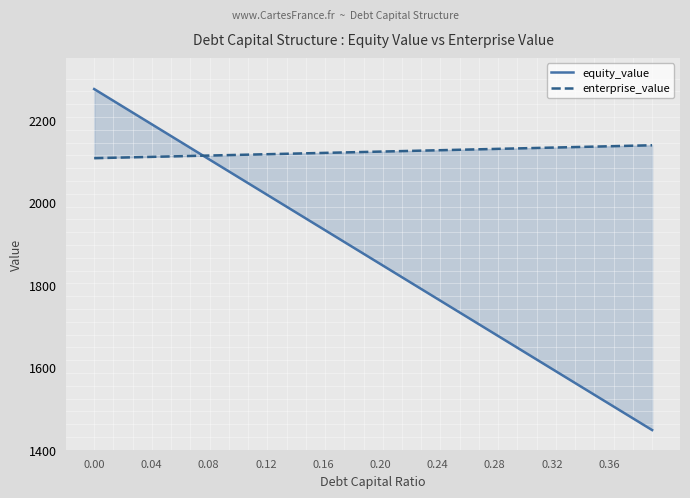

What is the lowest value of the equity_value series?

1447.7